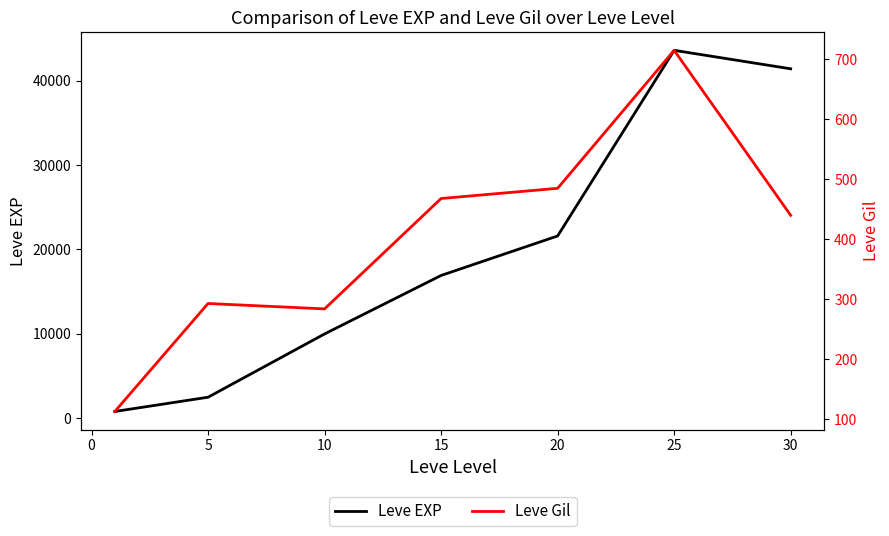

True or false: Leve EXP and Leve Gil intersect in this chart.

False